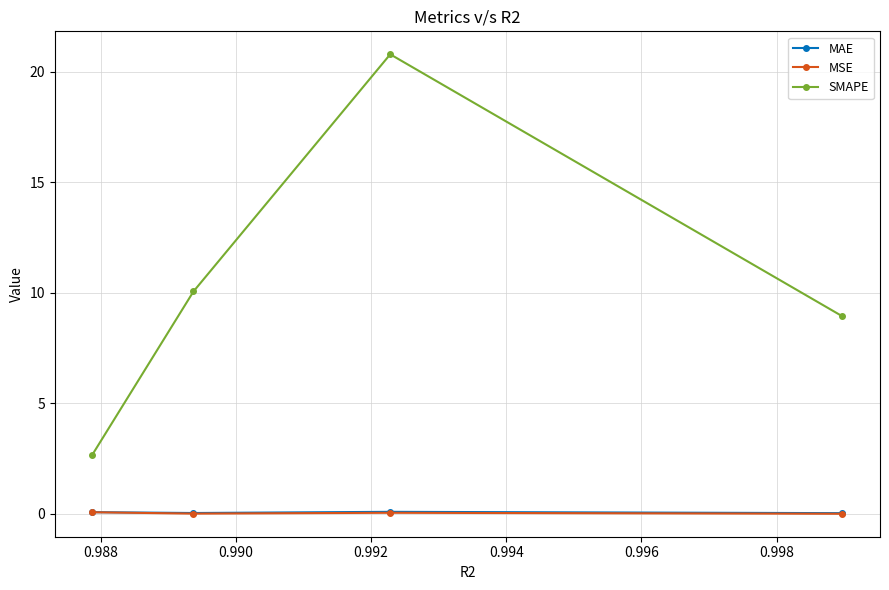

Which series has the largest total across all categories?

SMAPE